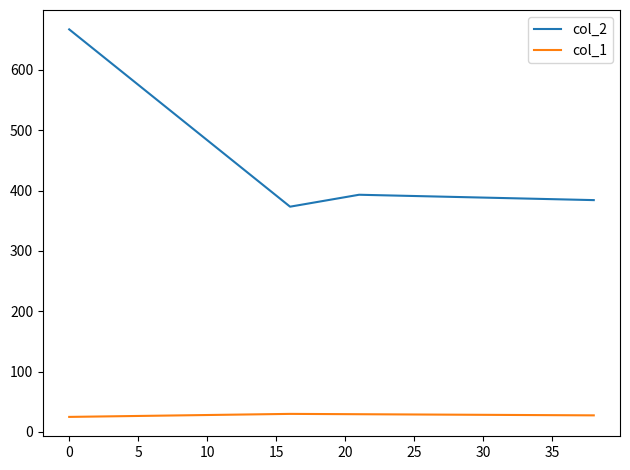

List the series in order of their peak value, lowest first.

col_1, col_2